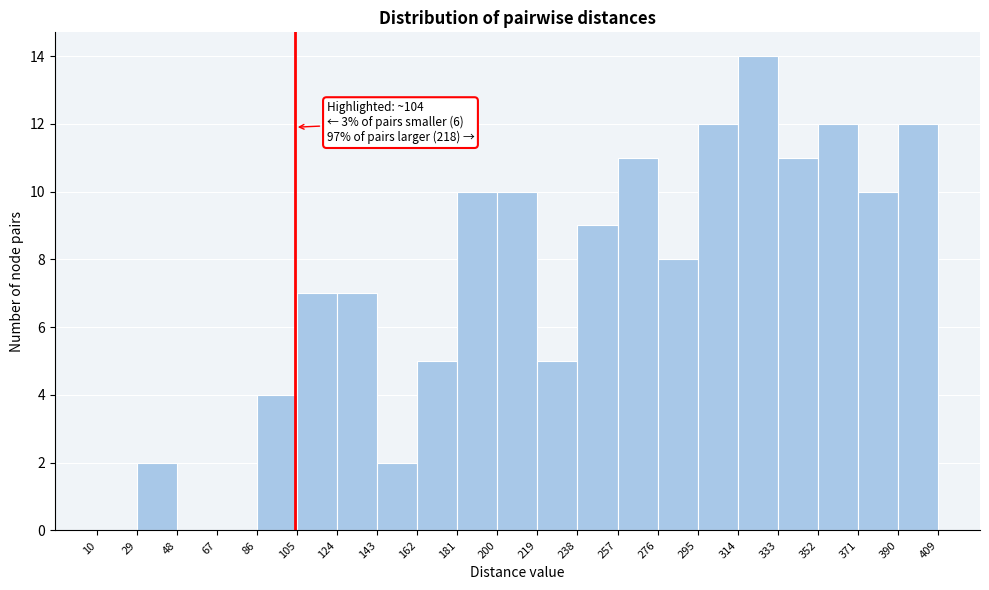

Which range on the x-axis has the tallest bar?

314 to 333